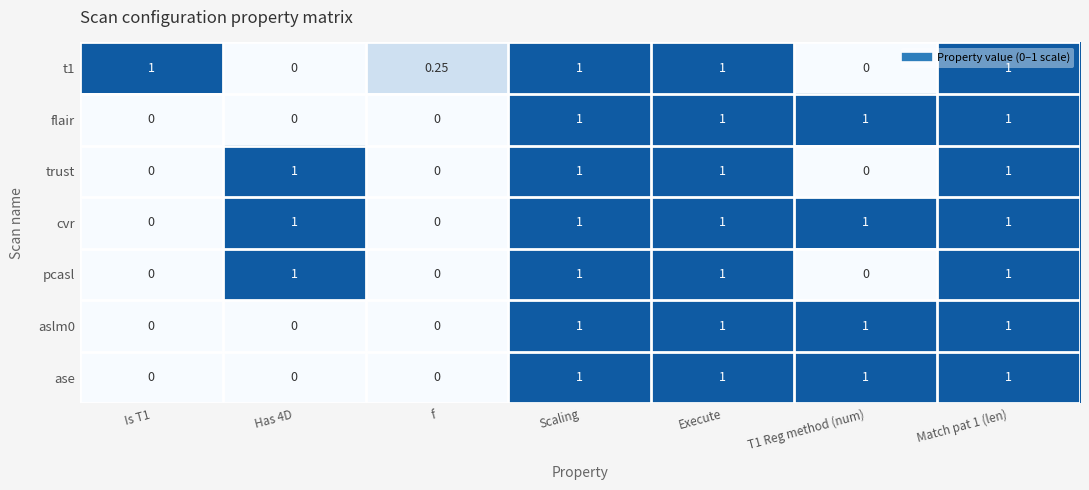

Which series has the largest total across all categories?

cvr